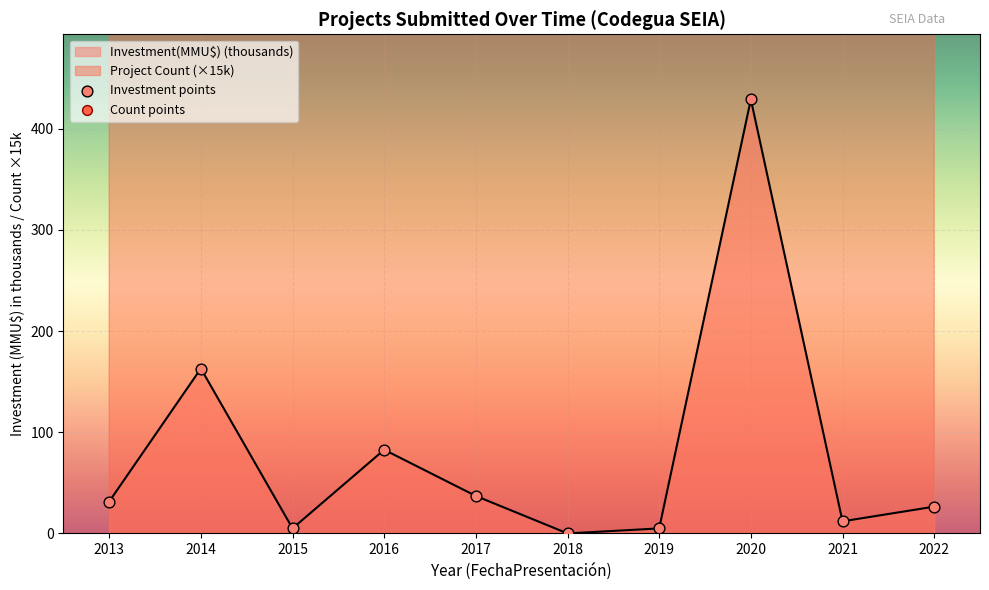

Which series has the widest spread of Y values?

Investment(MMU$)